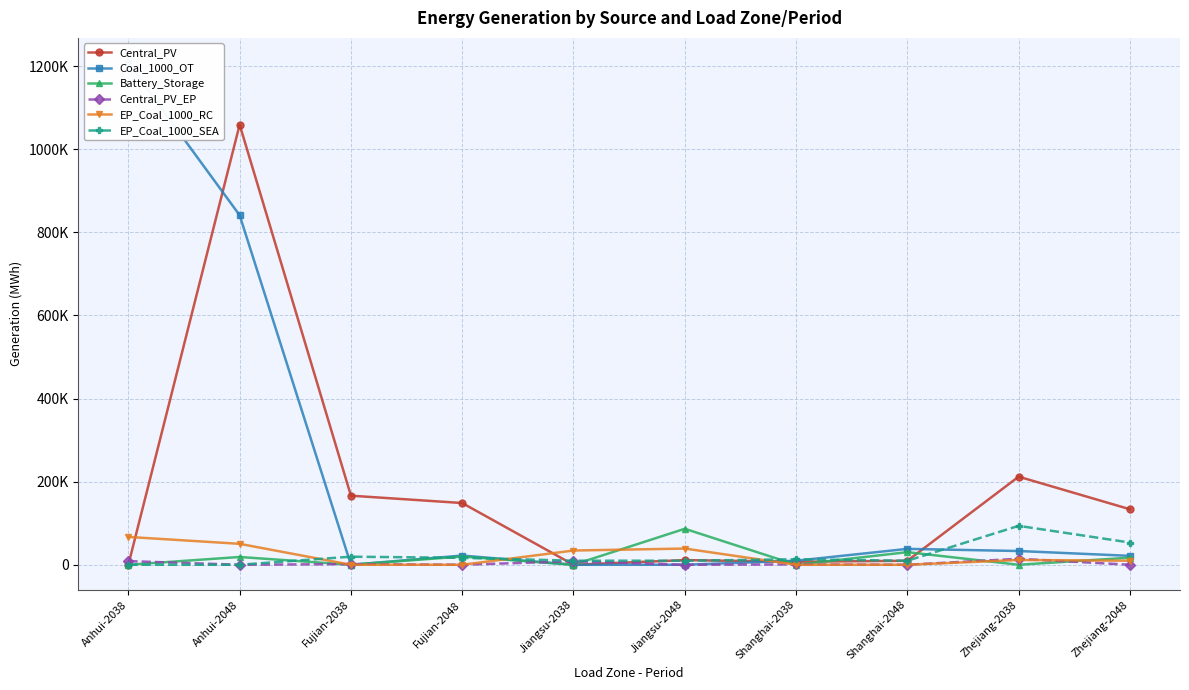

What is the label of the 2nd point from the left?

Anhui-2048